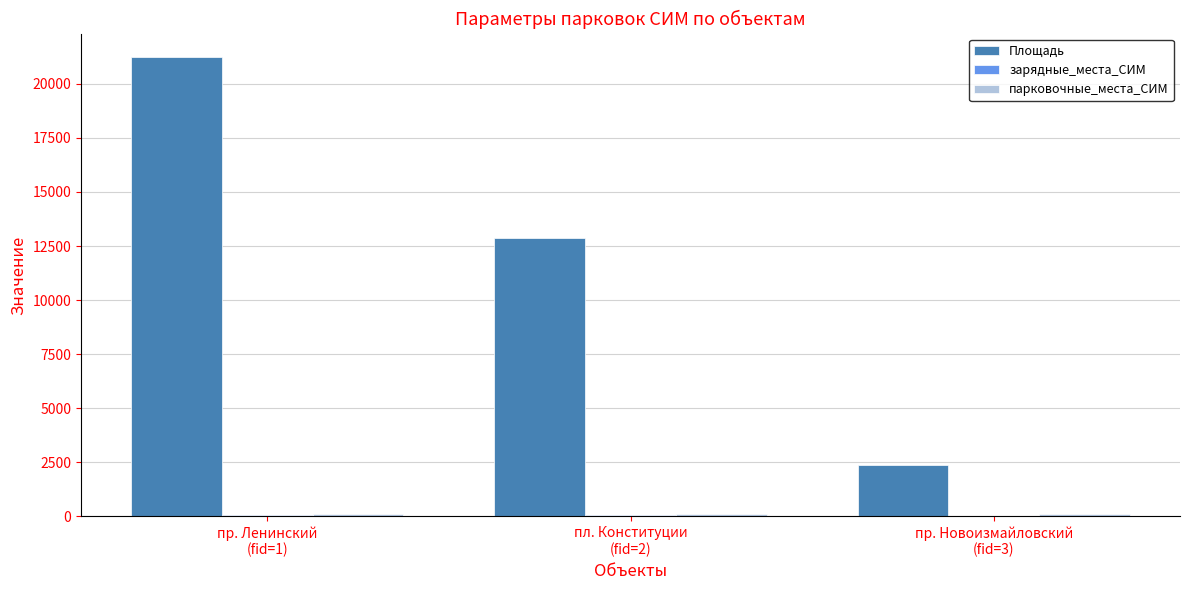

Which series has the largest total across all categories?

Площадь